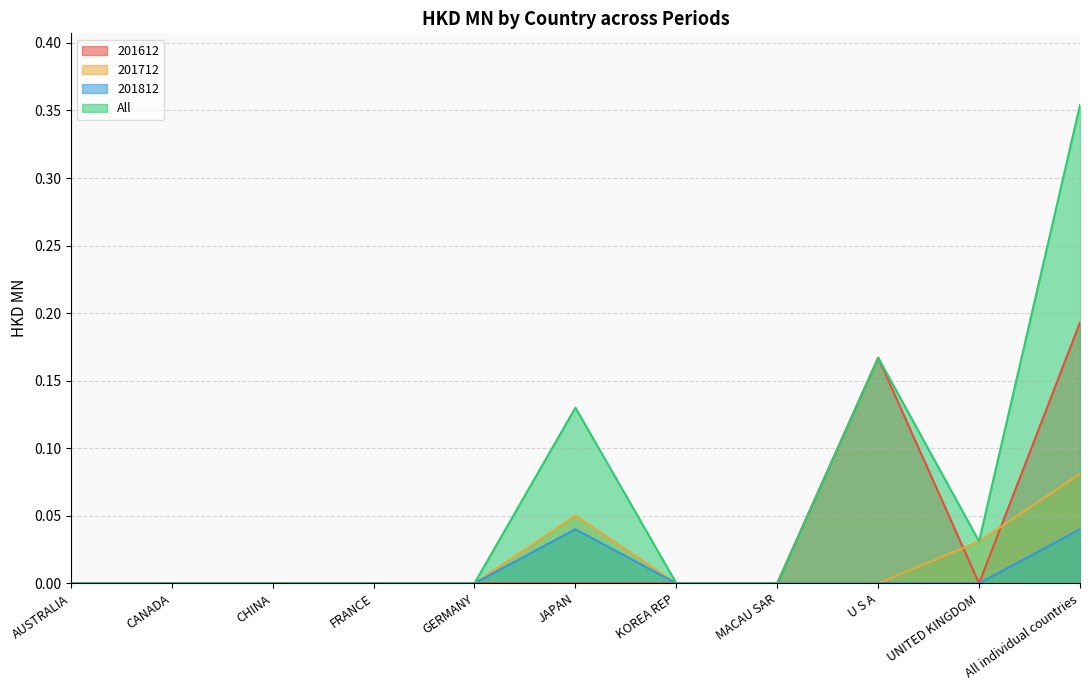

What are all the series names shown in the legend?

201612, 201712, 201812, All